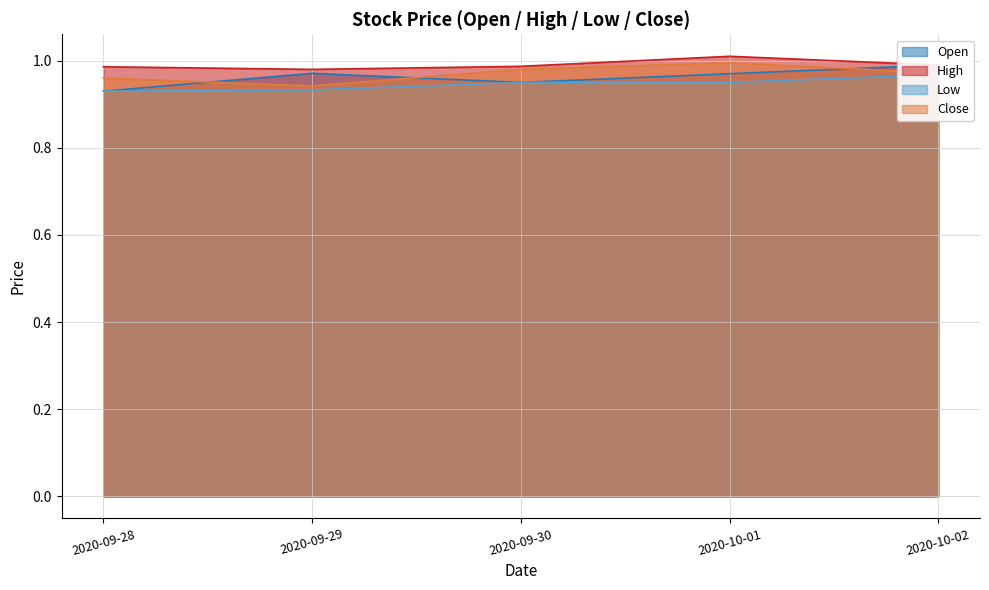

Which series has the largest total across all categories?

High